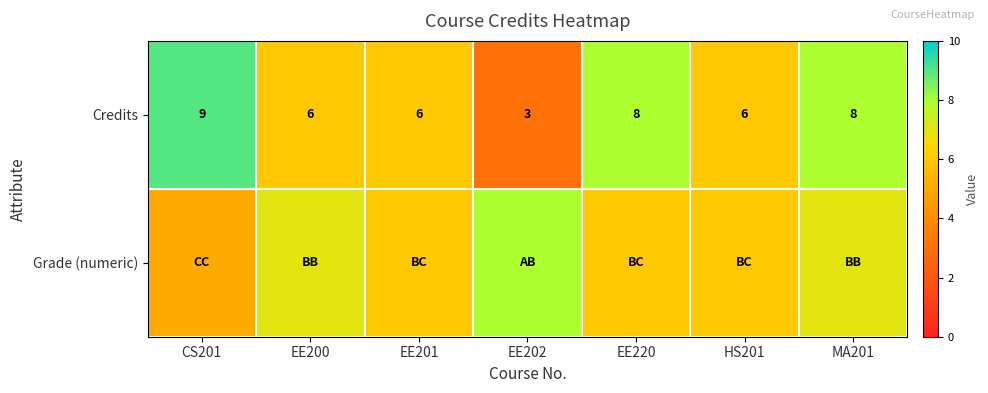

Count the Credits values in the range 6 to 8.

5